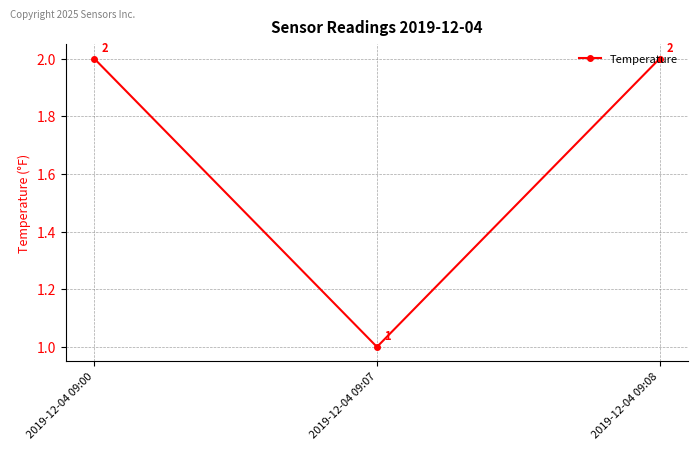

Which category has the lowest value across all series?

2019-12-04 09:07